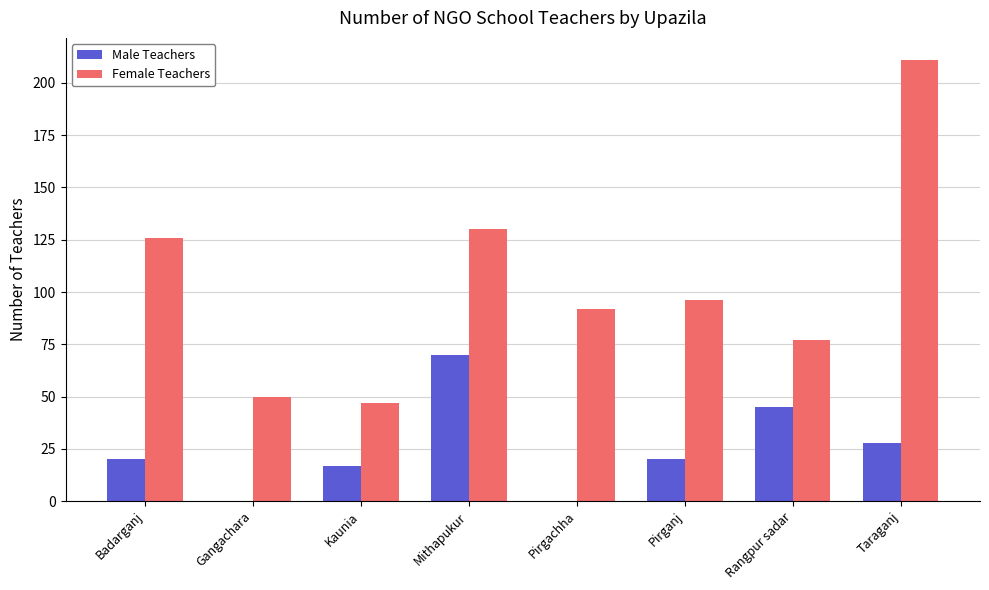

What is the total value across all series at Gangachara?

50